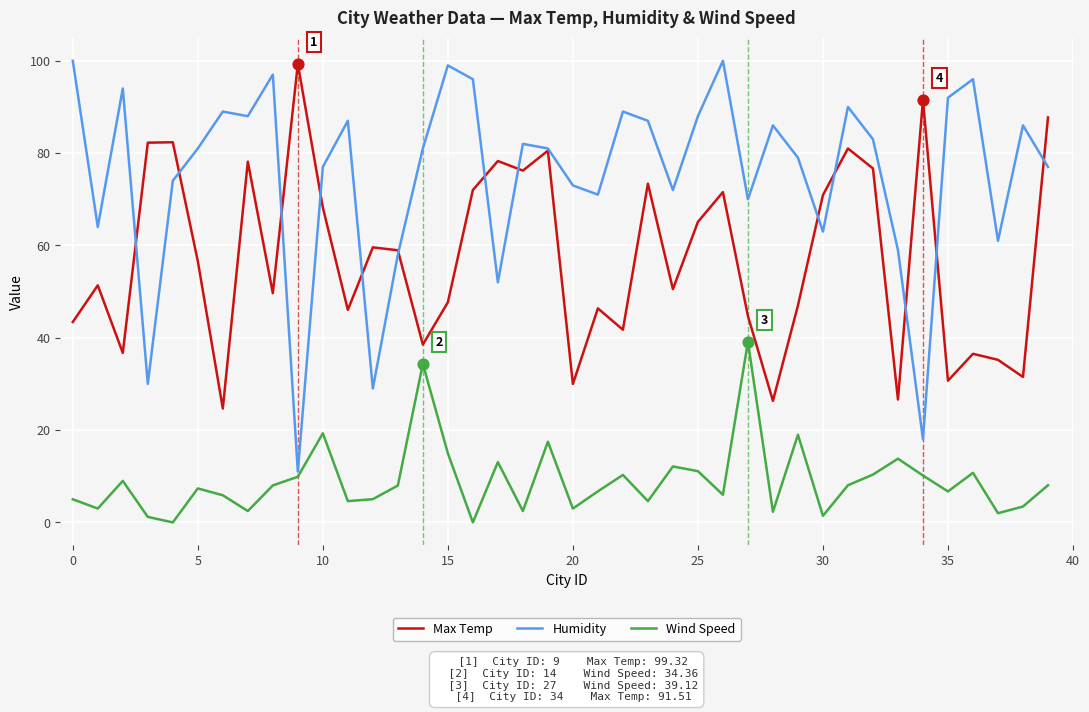

Rank the series by their average value, from highest to lowest.

Humidity, Max Temp, Wind Speed